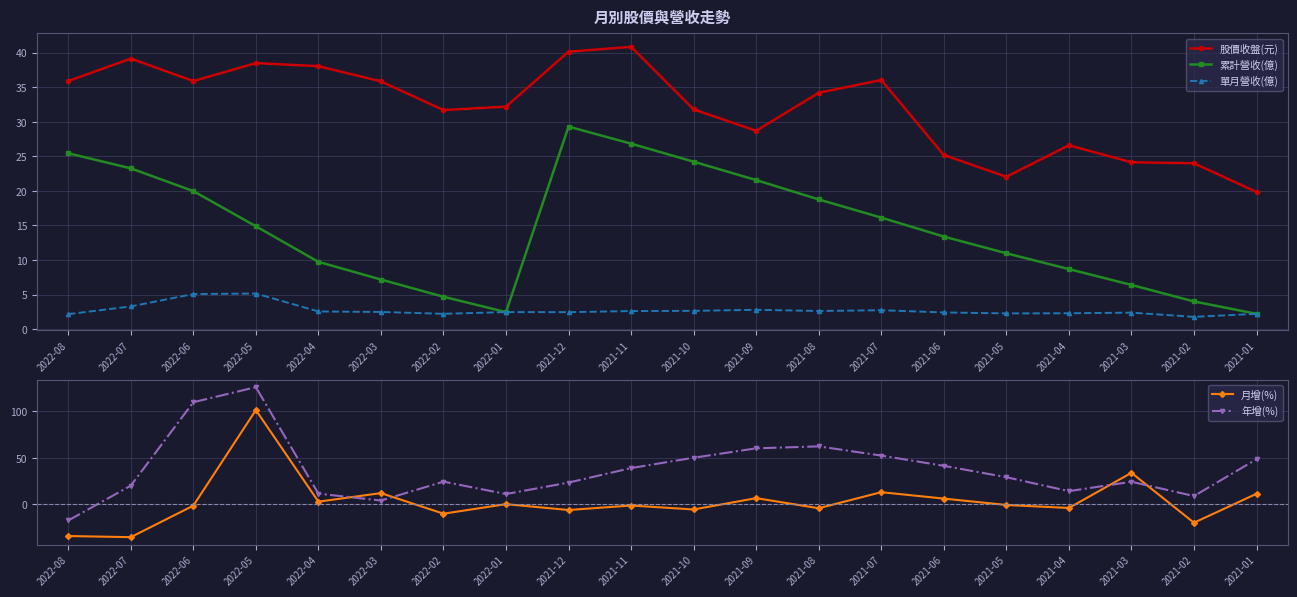

What is the approximate value of 年增(%) at 2021-10?

50.1